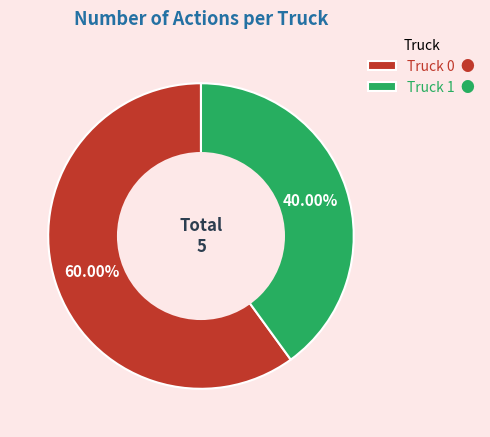

Rank the categories by value from lowest to highest.

Truck 1, Truck 0